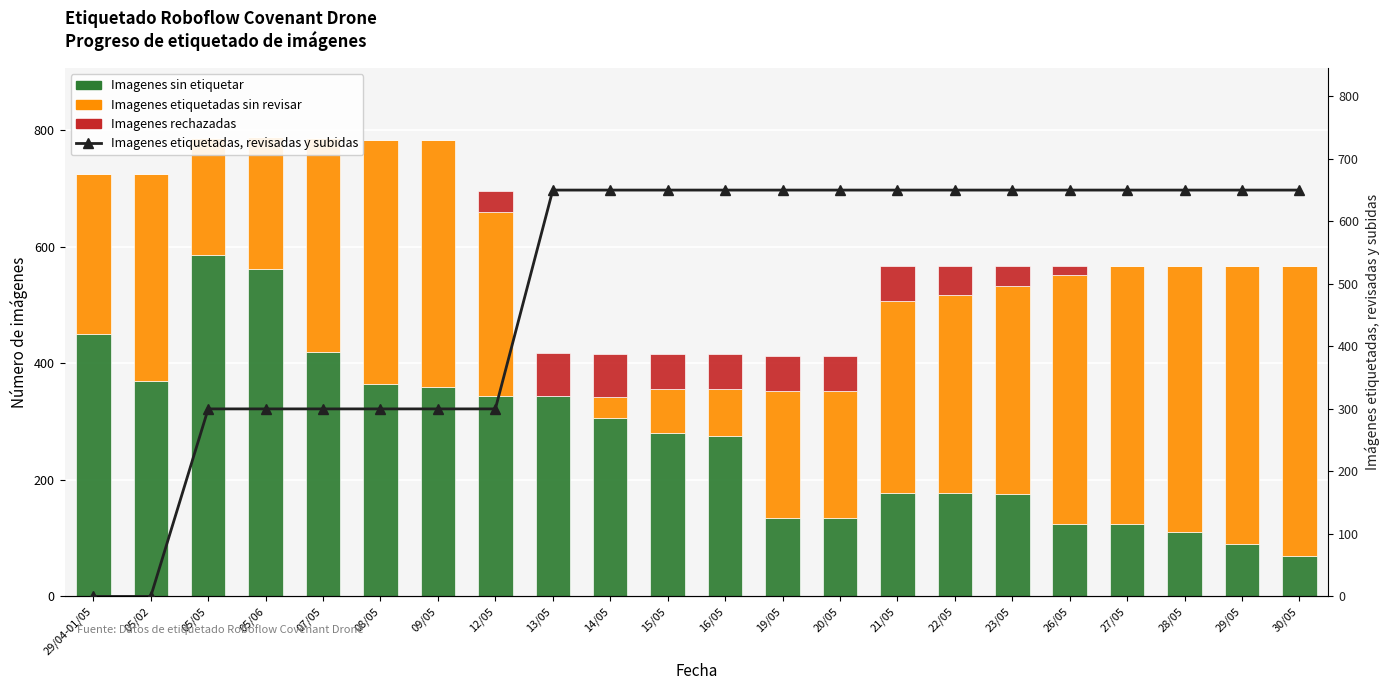

Where is Imagenes sin etiquetar nearest to the value 327?

12/05